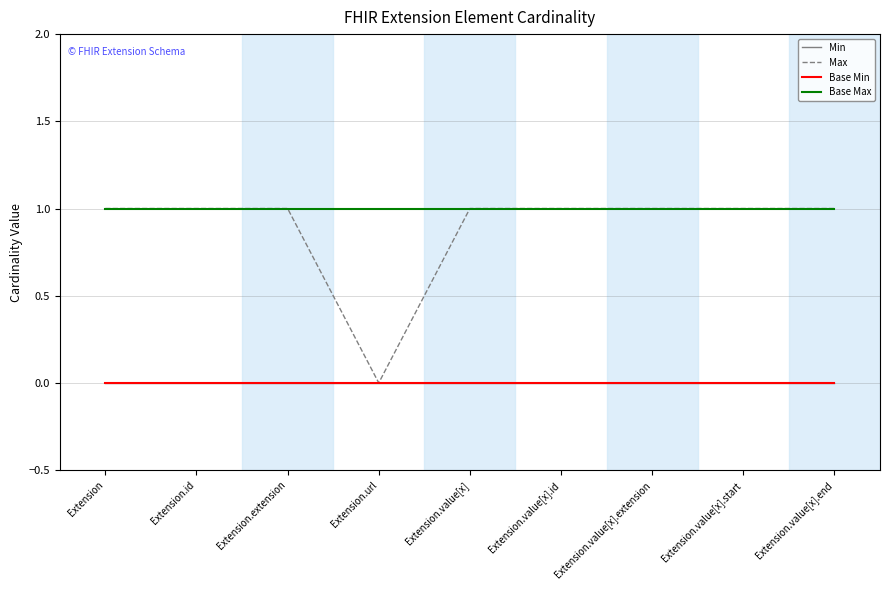

True or false: Min and Base Max intersect in this chart.

False